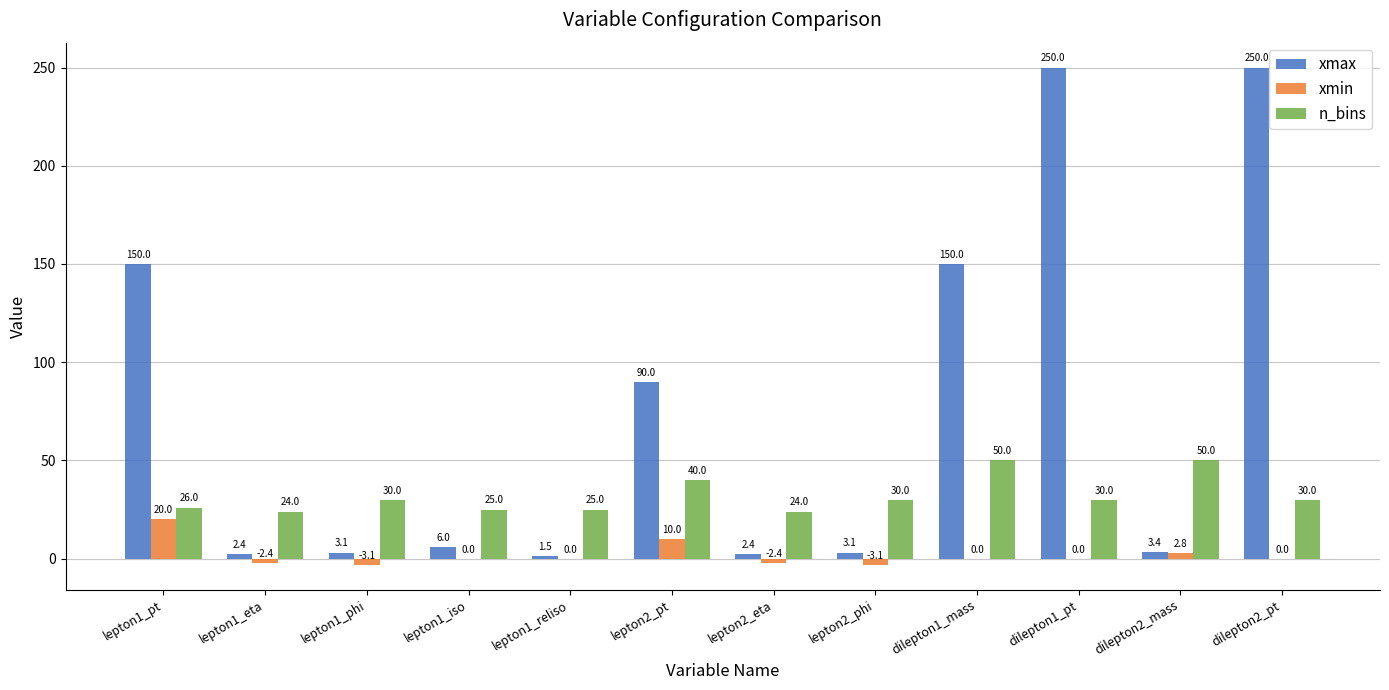

What is the sum of the xmax values at lepton2_phi and lepton1_pt?

153.1